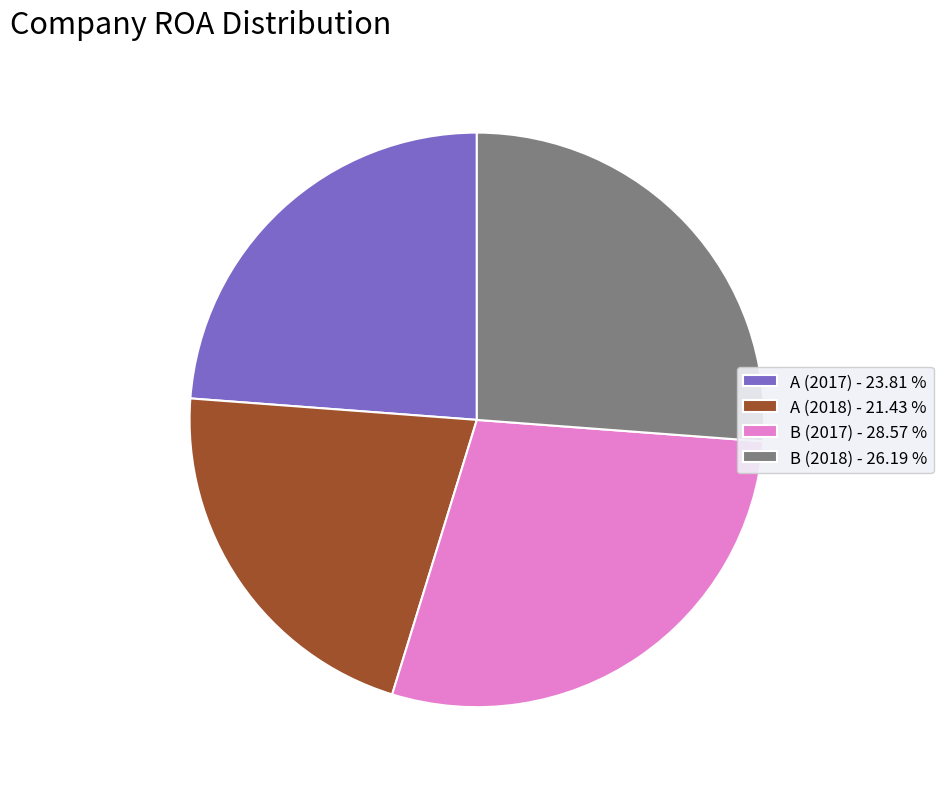

Which has a higher value, A (2017) - 23.81 % or B (2017) - 28.57 %?

B (2017) - 28.57 %